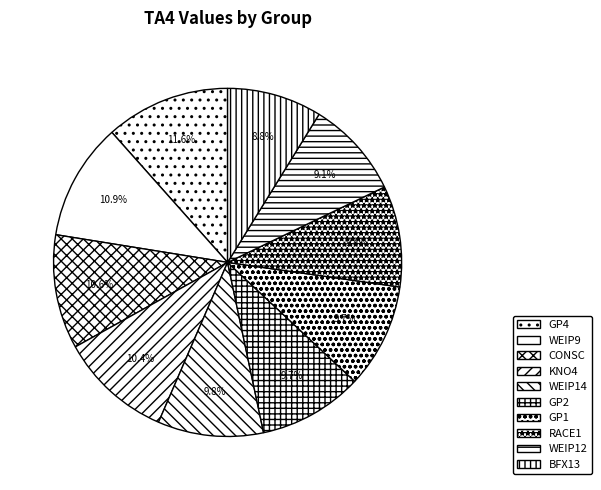

To the nearest percent, what percentage of the pie is KNO4?

10%